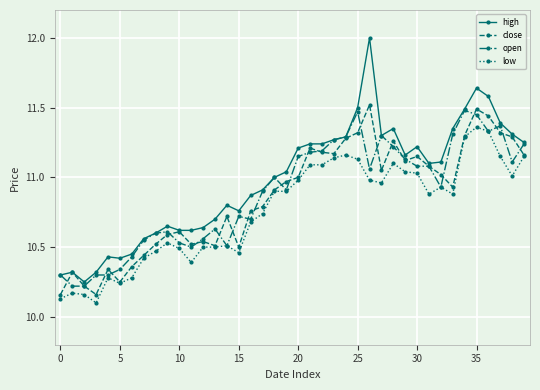

What is the highest value of the high series?

12.0